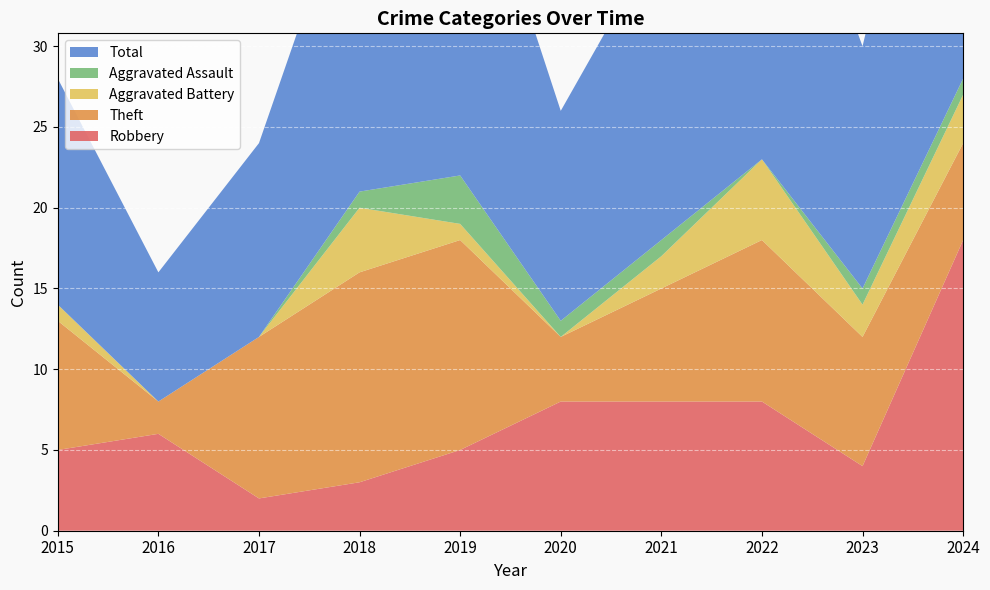

Reading left to right, transcribe all the data shown in this chart.

Robbery: 2015=5	2016=6	2017=2	2018=3	2019=5	2020=8	2021=8	2022=8	2023=4	2024=18
Theft: 2015=8	2016=2	2017=10	2018=13	2019=13	2020=4	2021=7	2022=10	2023=8	2024=6
Aggravated Battery: 2015=1	2016=0	2017=0	2018=4	2019=1	2020=0	2021=2	2022=5	2023=2	2024=3
Aggravated Assault: 2015=0	2016=0	2017=0	2018=1	2019=3	2020=1	2021=1	2022=0	2023=1	2024=1
Total: 2015=14	2016=8	2017=12	2018=21	2019=23	2020=13	2021=19	2022=24	2023=15	2024=28